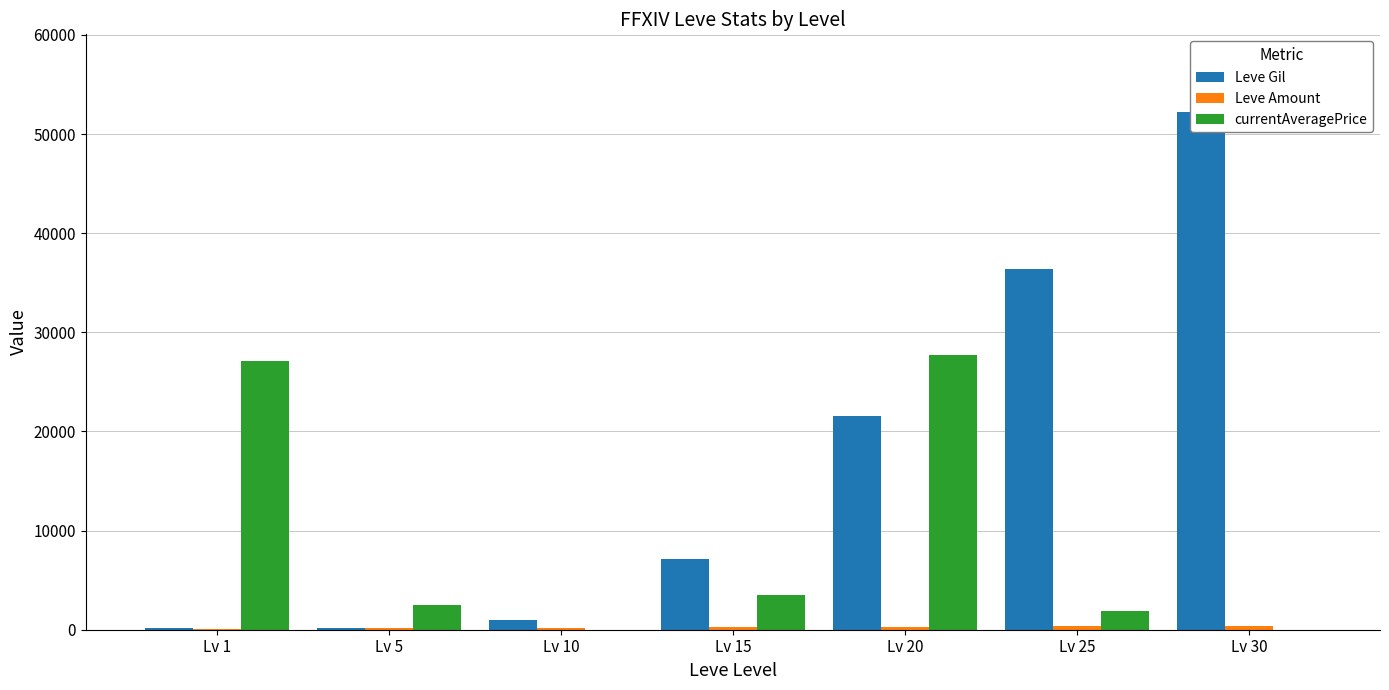

What is the value of the Leve Gil bar at the 7th from the left?

52220